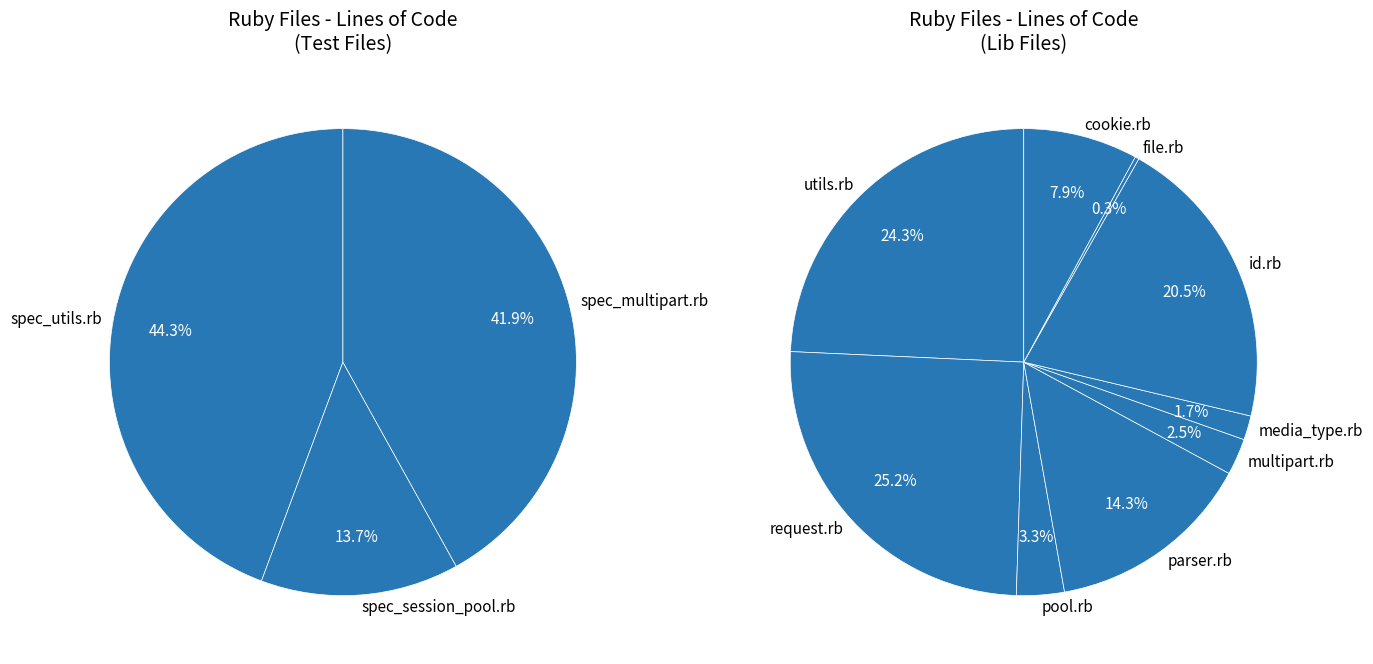

Rank the categories by value from highest to lowest.

spec_utils.rb, spec_multipart.rb, request.rb, utils.rb, id.rb, parser.rb, spec_session_pool.rb, cookie.rb, pool.rb, multipart.rb, media_type.rb, file.rb